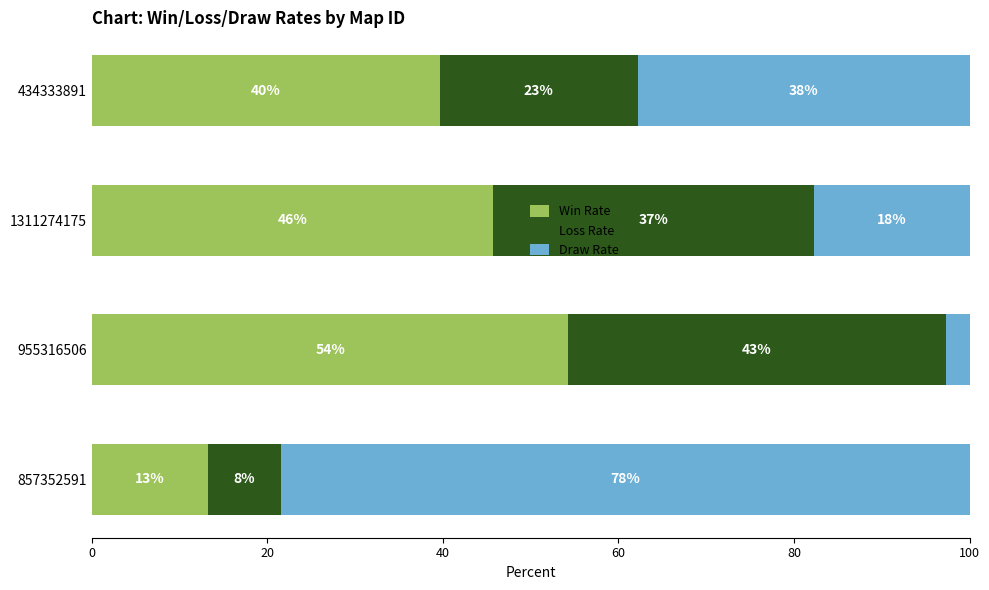

What is the value of the Win Rate bar at the 4th from the left?

39.6